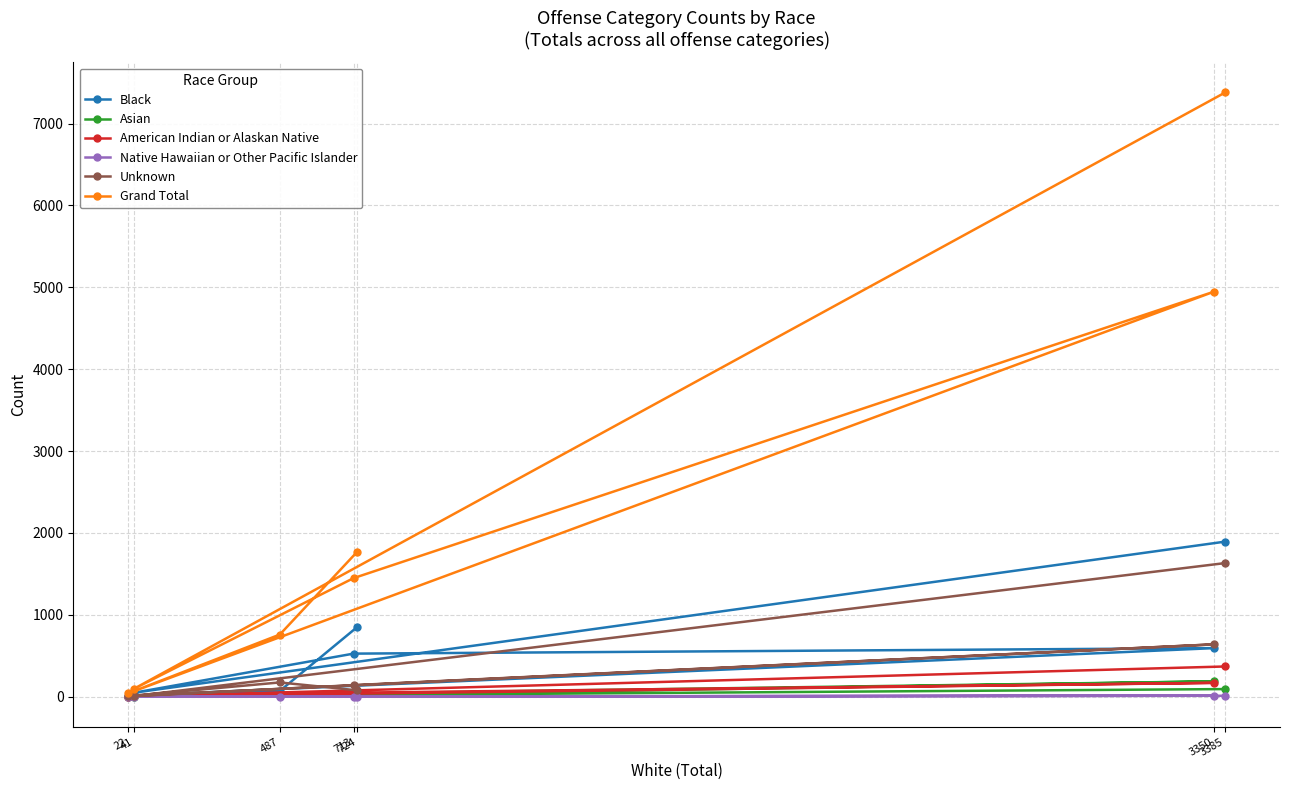

At how many categories does at least one series exceed 4155?

2